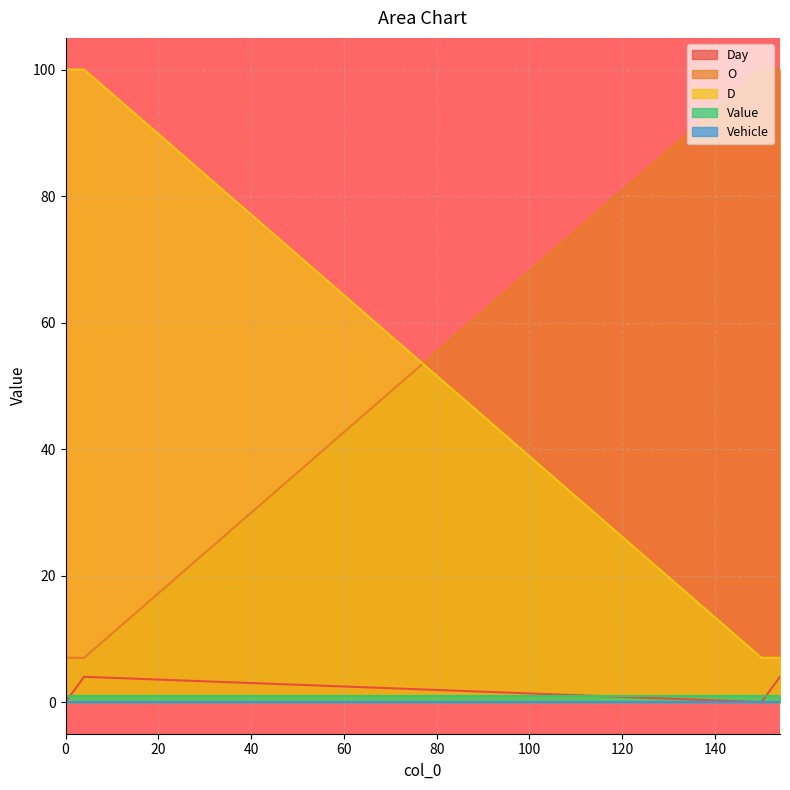

The value of O at 152 is 100. True or false?

True